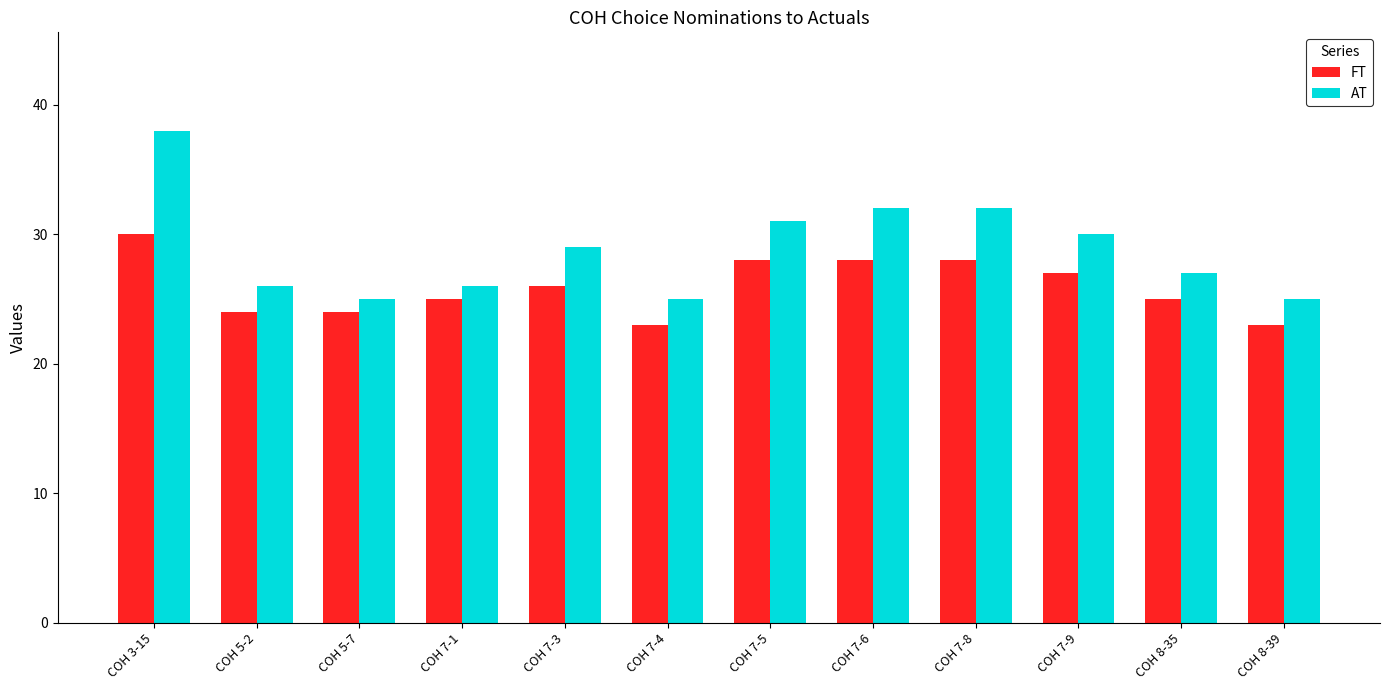

Count the number of categories in the chart.

12